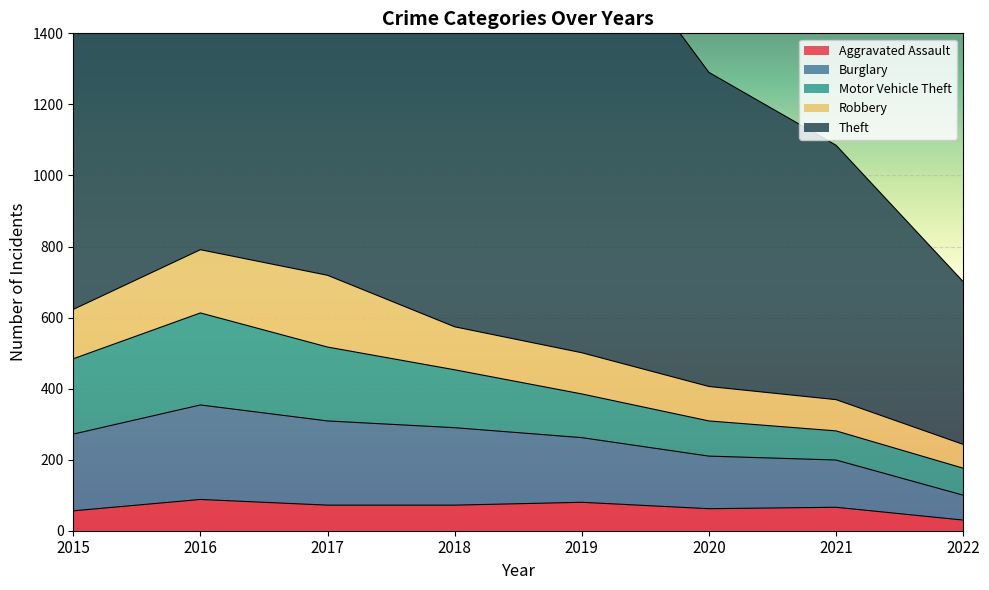

How many interior local valleys does the Theft series have?

1